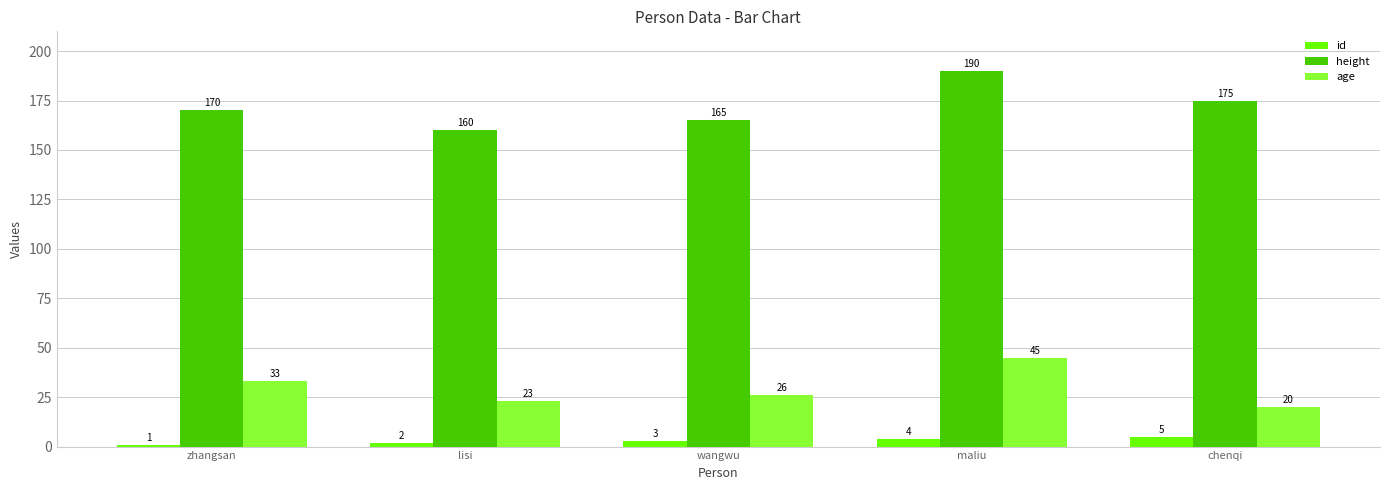

Reading left to right, what are all the values shown in this chart?

id: 1	2	3	4	5
height: 170	160	165	190	175
age: 33	23	26	45	20